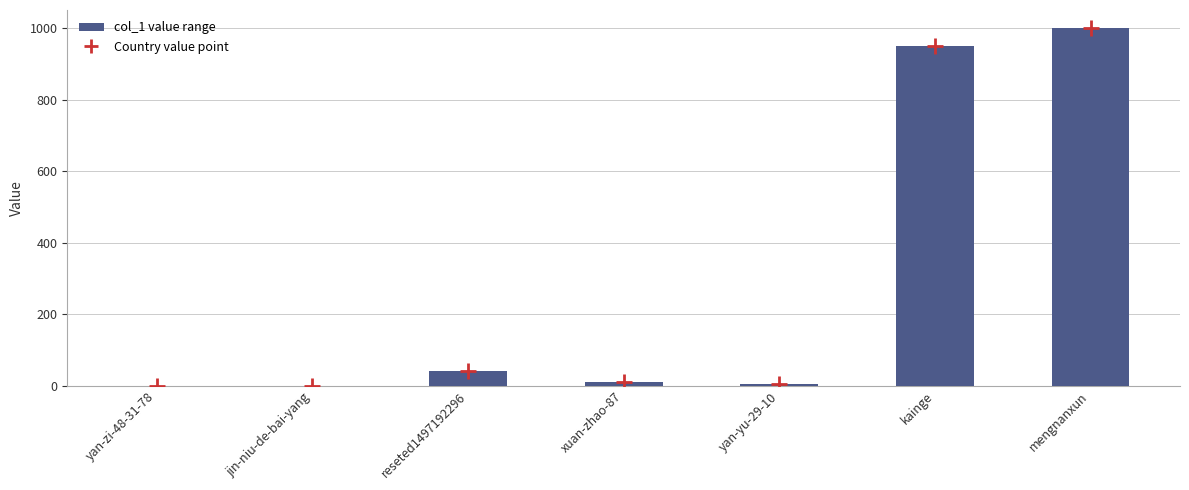

Between kainge and reseted1497192296, which is larger?

kainge